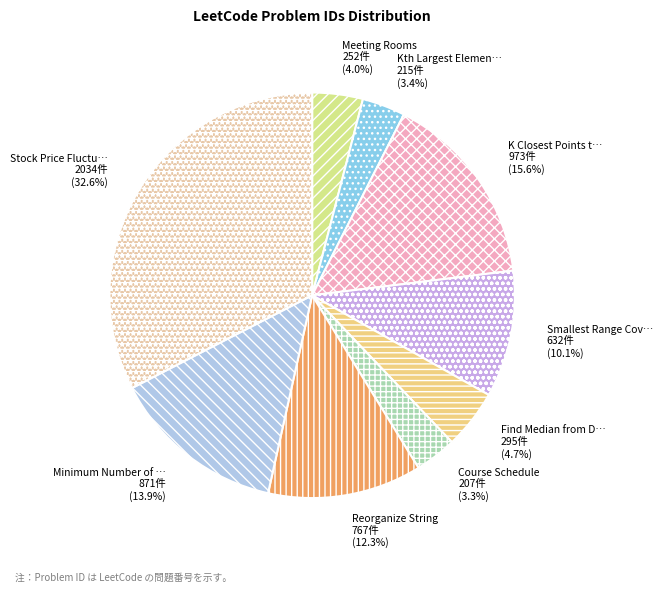

Which category has the biggest portion of the pie?

Stock Price Fluctuation